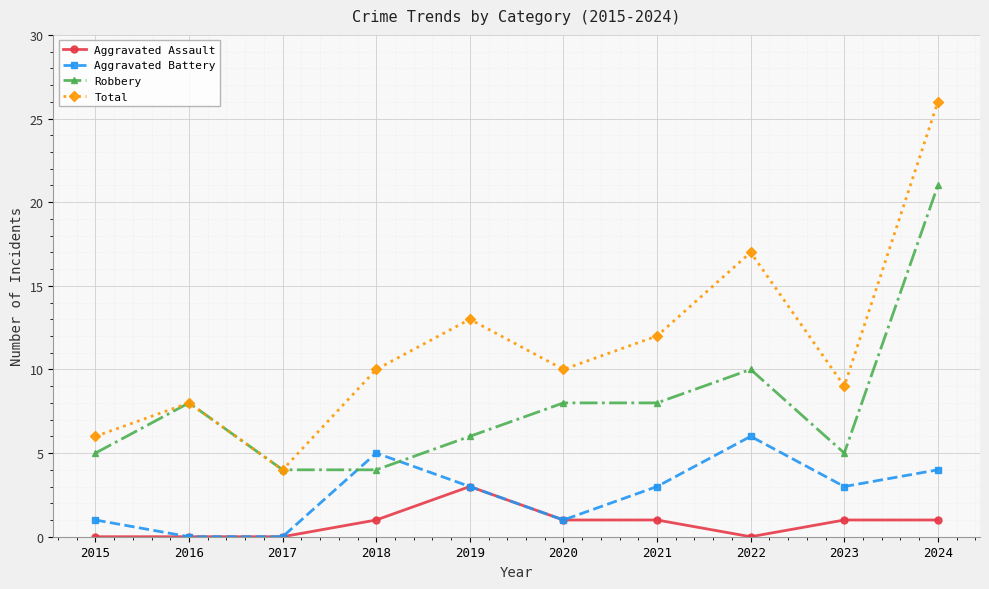

Which series has the widest spread of values?

Total